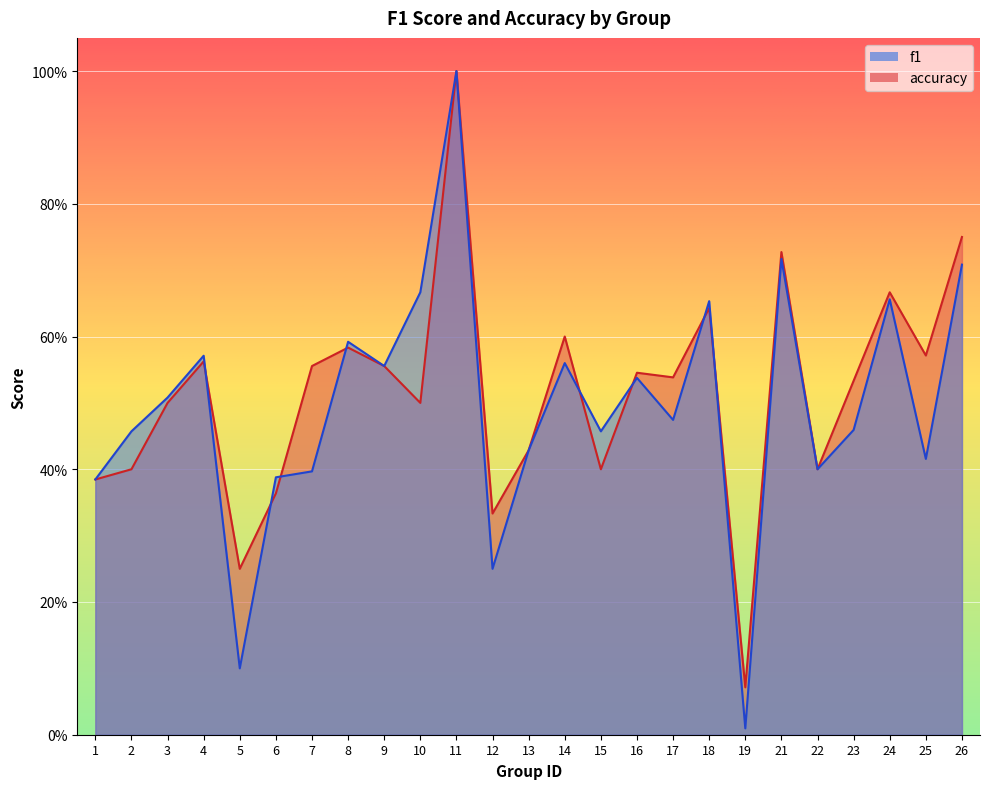

What are all the series names shown in the legend?

f1, accuracy